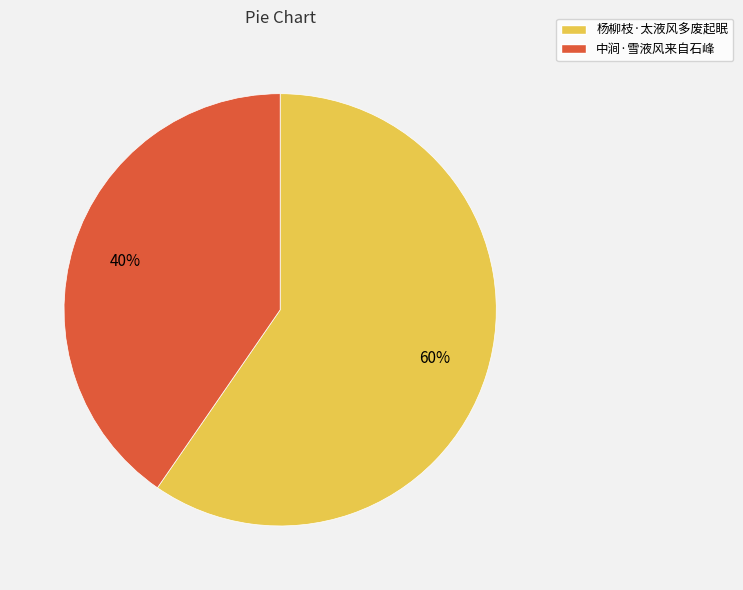

Is it true that 中涧·雪液风来自石峰 is 35% of the pie?

False